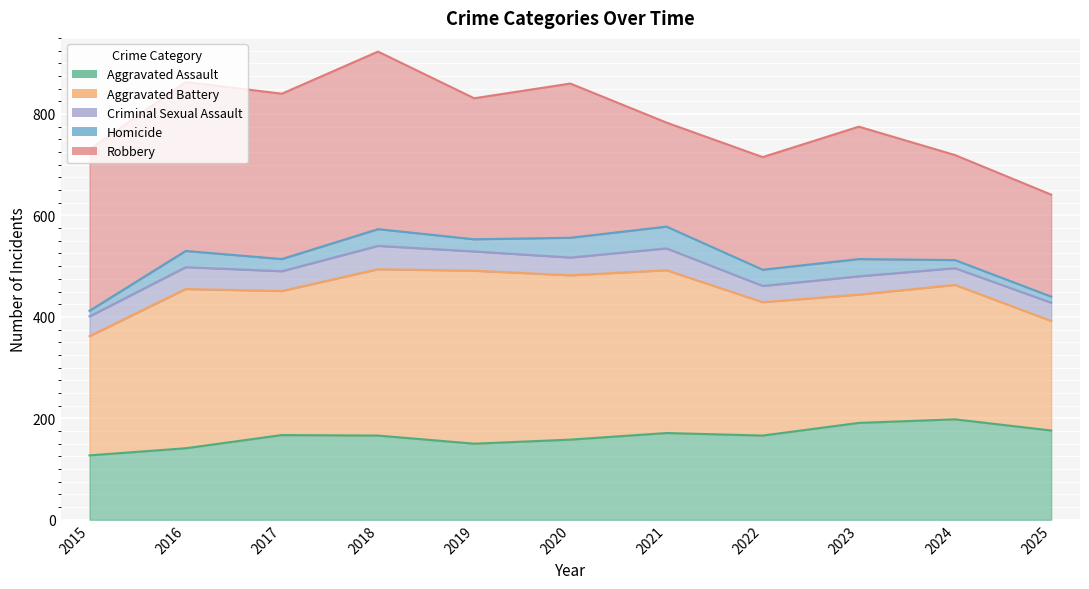

Which series changed the most between 2017 and 2023?

Robbery